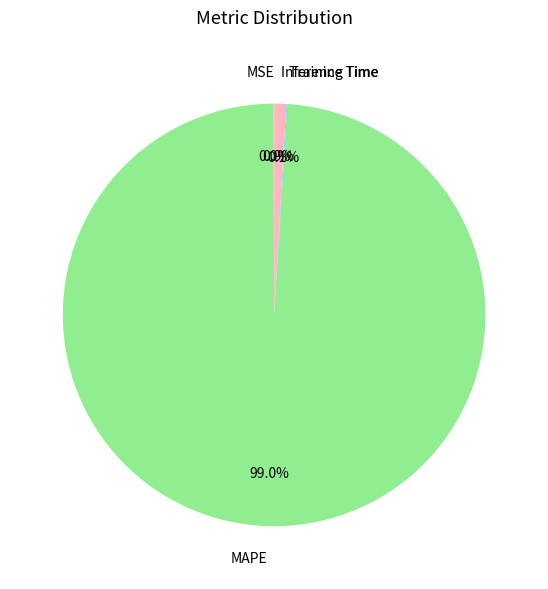

To the nearest percent, what percentage of the pie is Inference Time?

1%